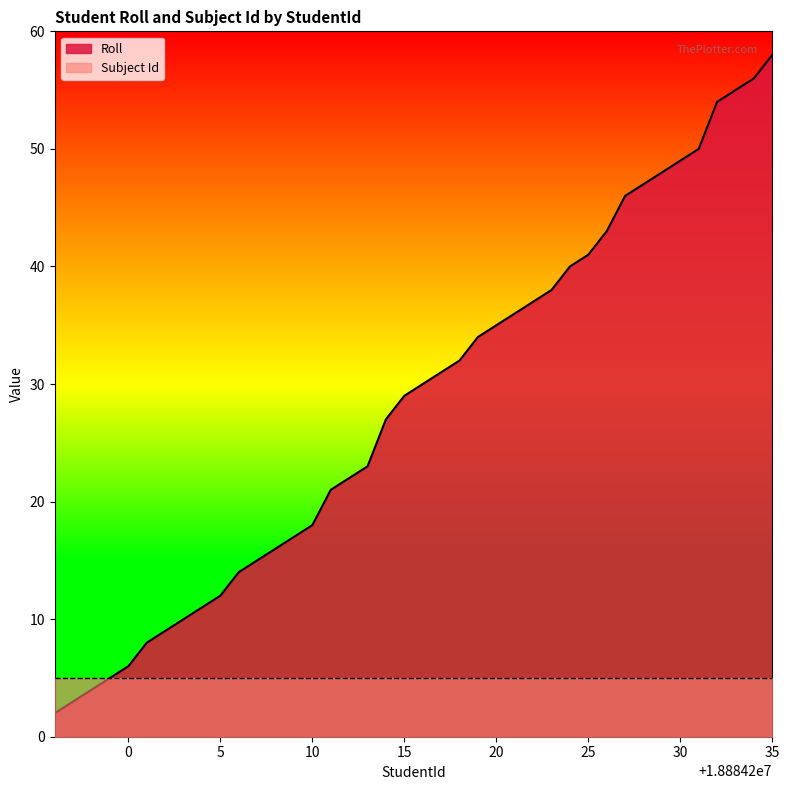

Which label corresponds to the largest value in the chart?

35